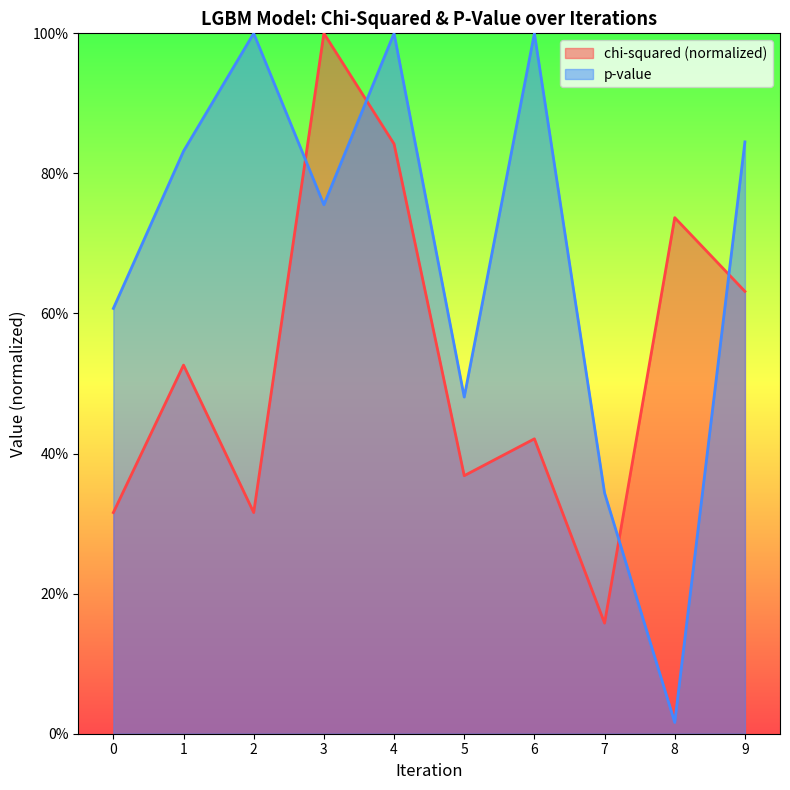

The value of p-value at 8 is 0.0. True or false?

False